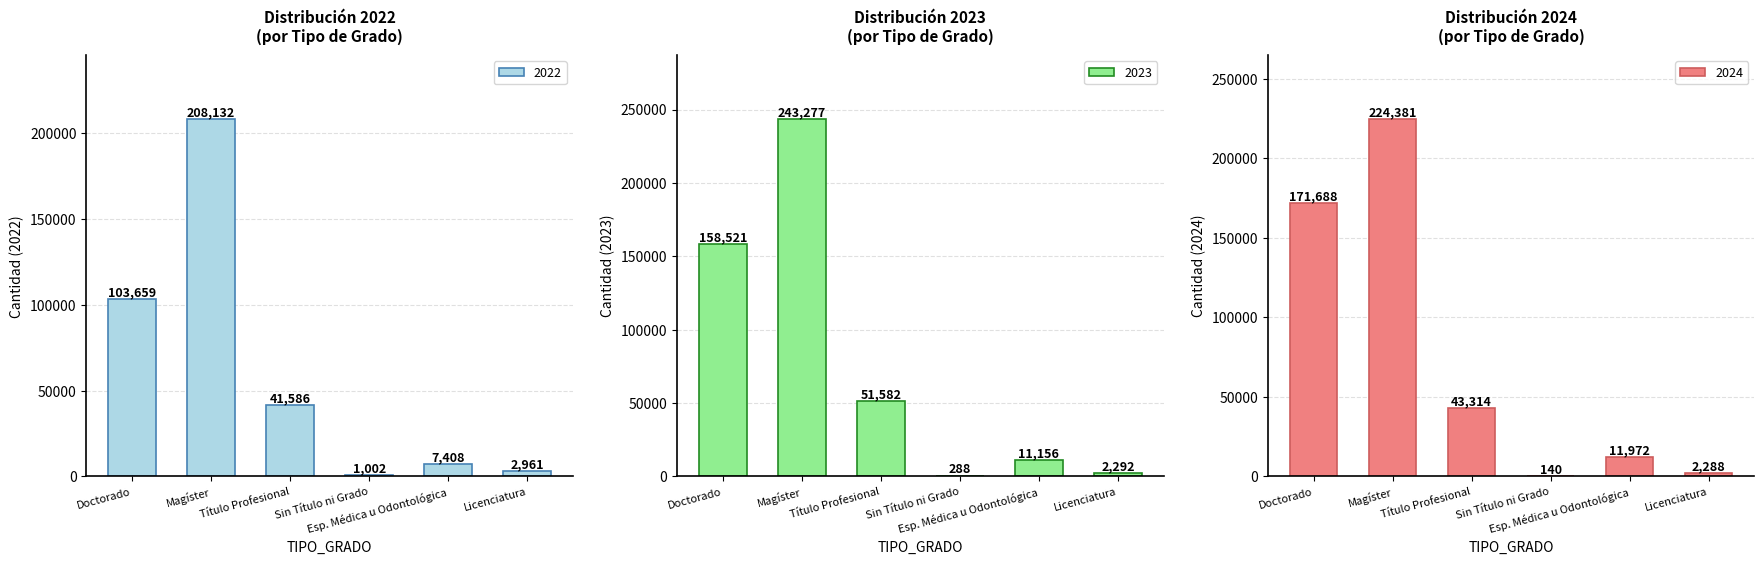

Are the bars grouped side by side (vs. stacked)?

Yes